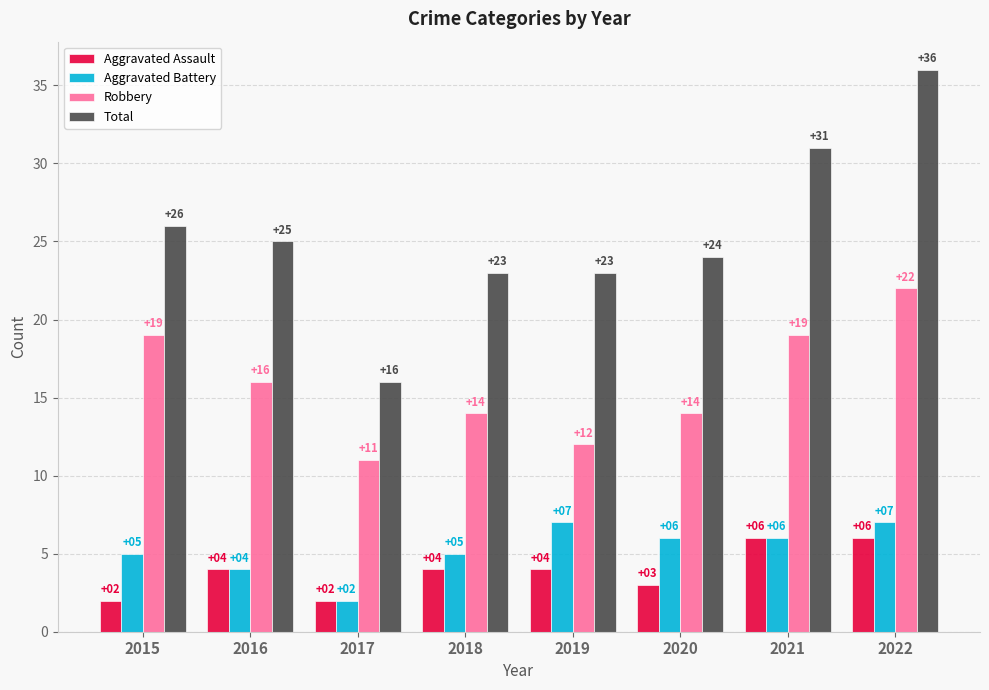

The value of Robbery at 2017 is 11. True or false?

True